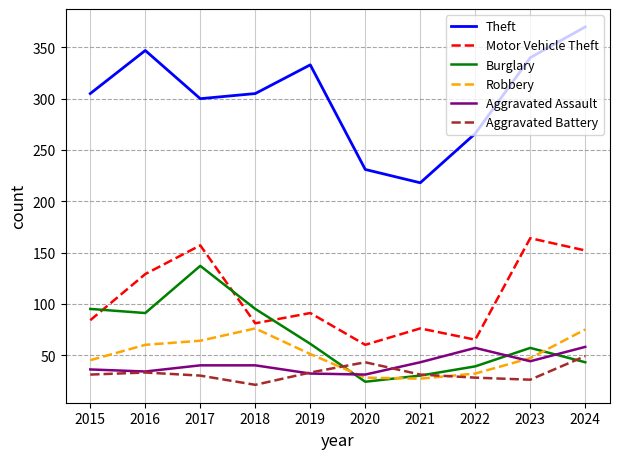

Rank the series by their maximum value, from highest to lowest.

Theft, Motor Vehicle Theft, Burglary, Robbery, Aggravated Assault, Aggravated Battery